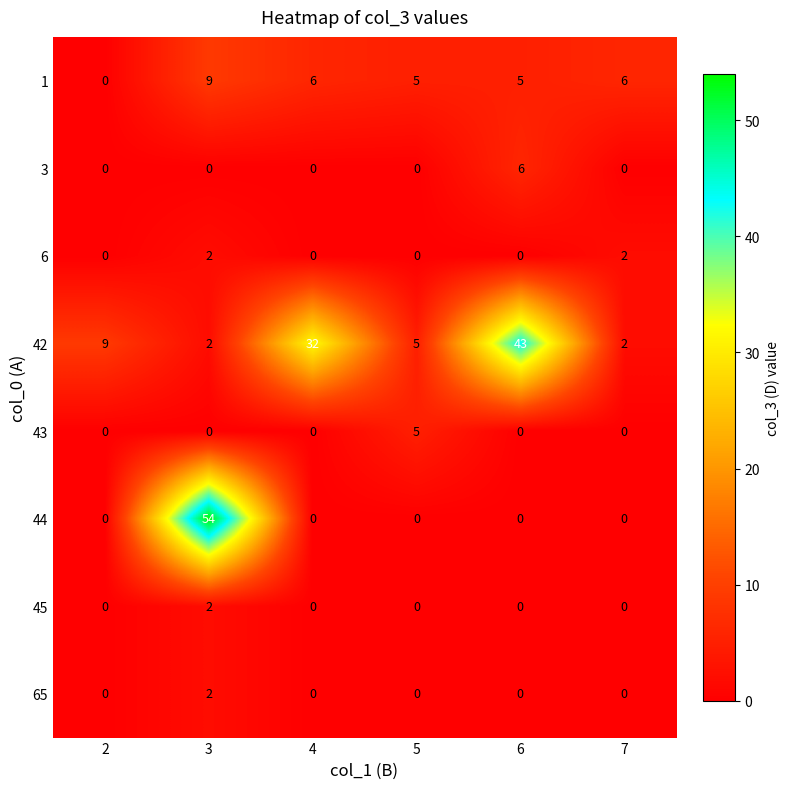

What is the spread (max minus min) of values at 6?

43